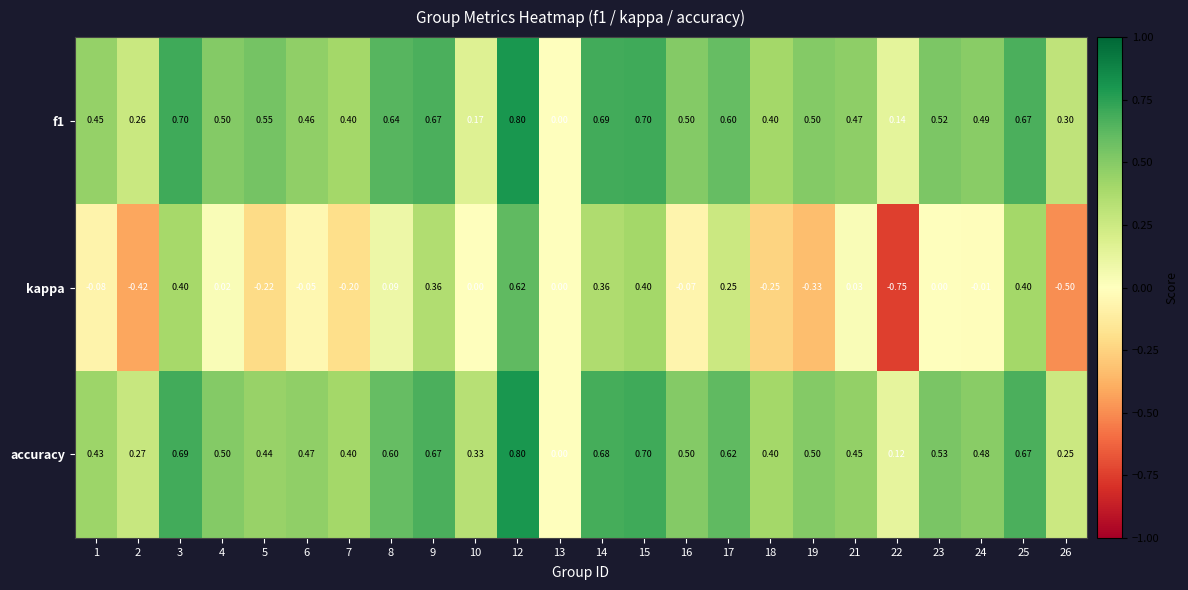

Is the value of f1 at 3 greater than the value of accuracy at 22?

Yes